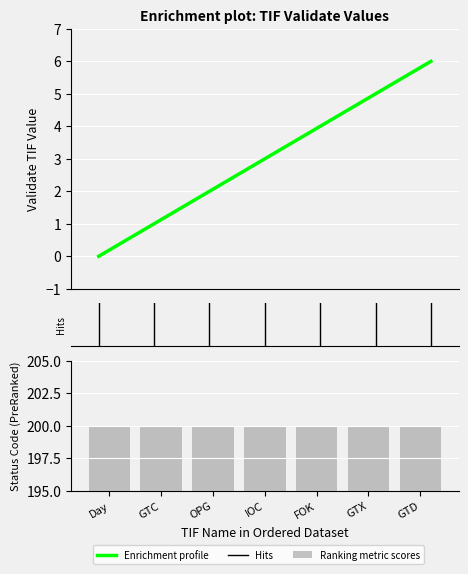

How many categories are shown in the chart?

7